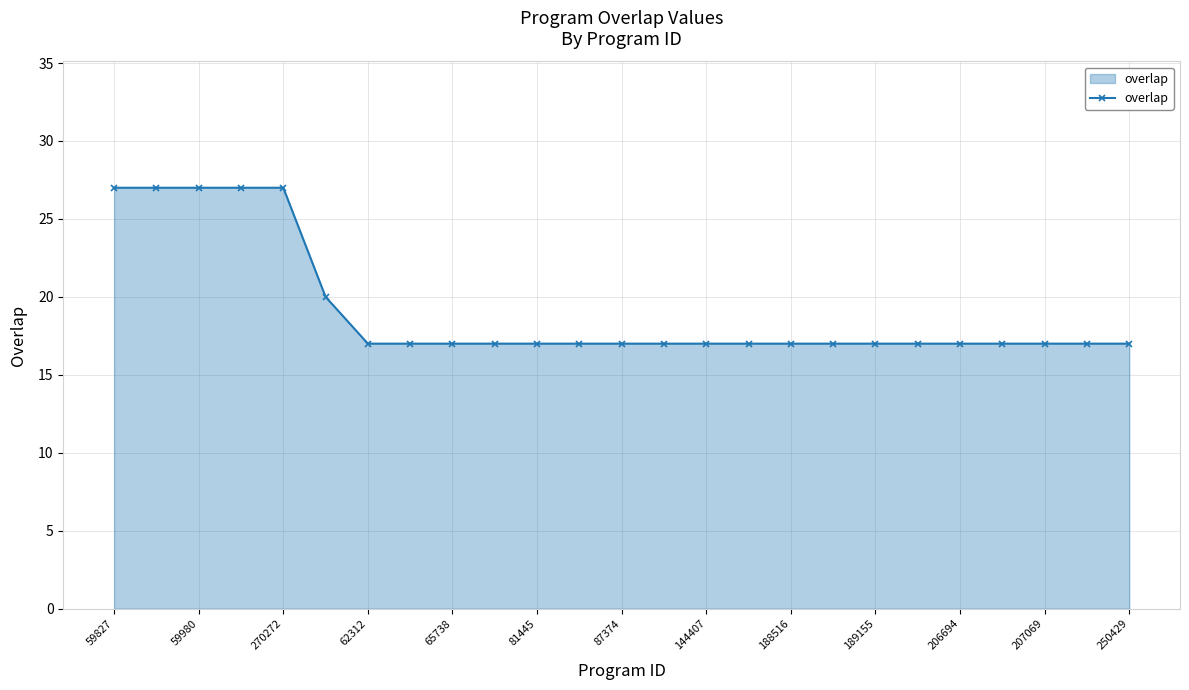

What is the minimum value shown in the chart?

17